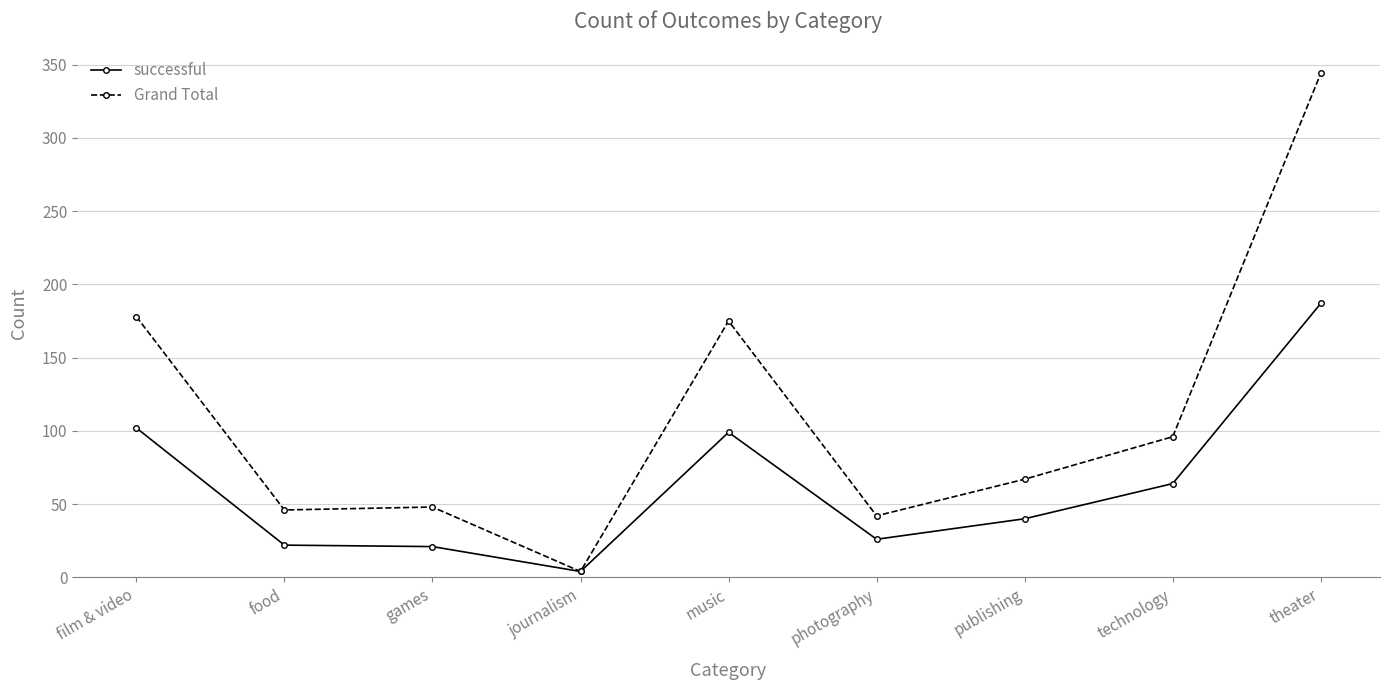

What is the approximate value of successful at technology, to the nearest 50?

50